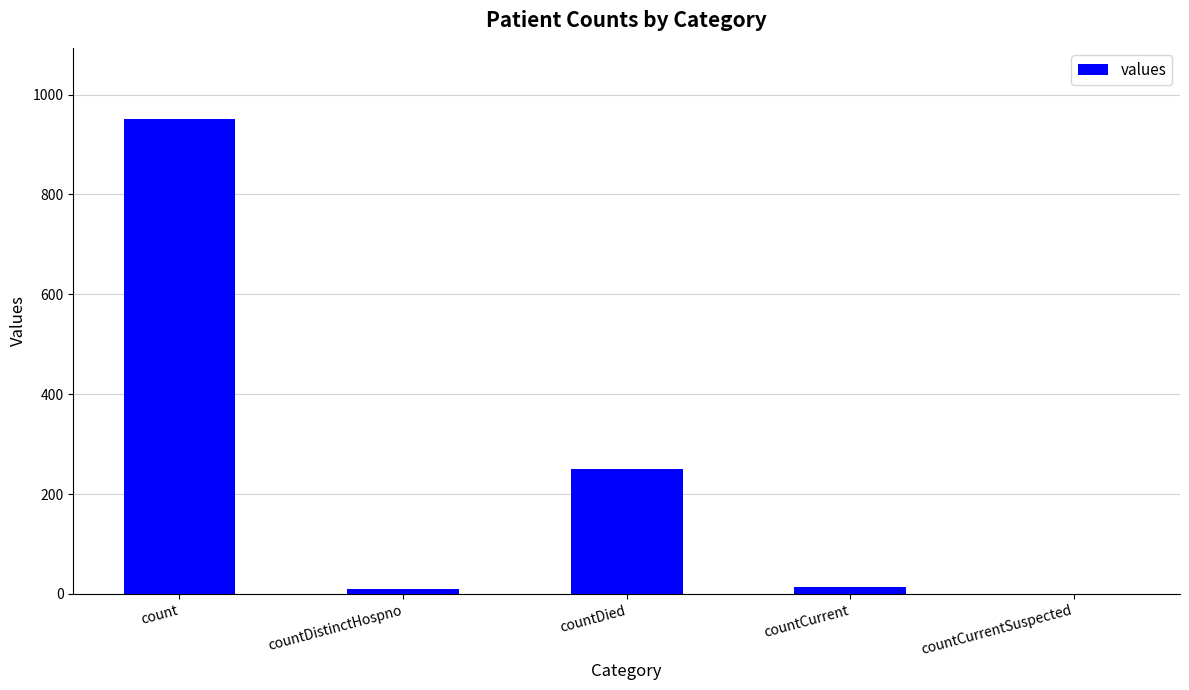

At which label is the value closest to 475?

countDied